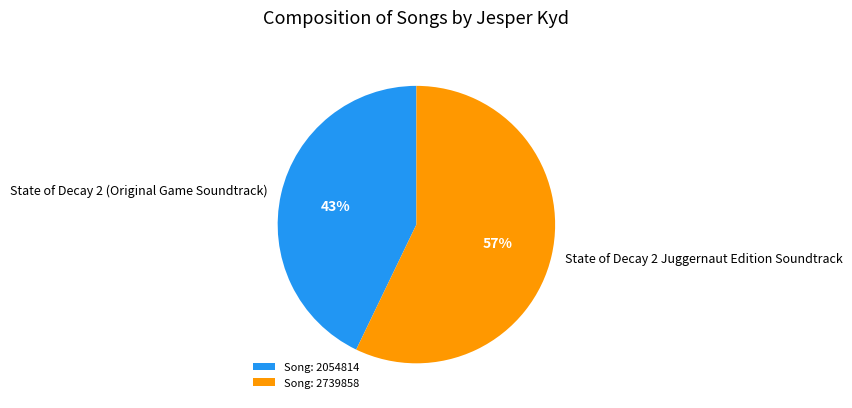

What percentage is the State of Decay 2 (Original Game Soundtrack) slice, to the nearest percent?

43%